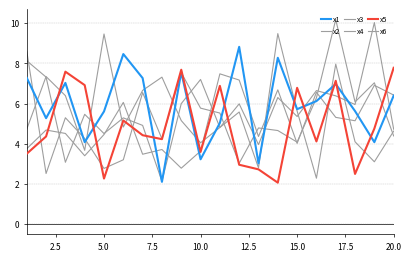

How many lines are shown in the chart?

6